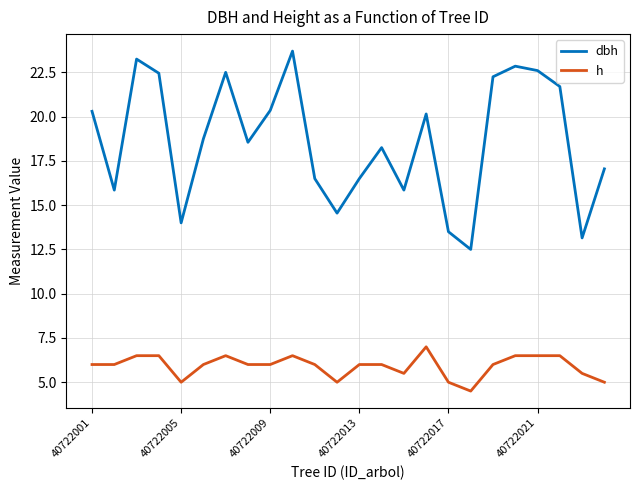

List the series in order of their overall mean, highest first.

dbh, h